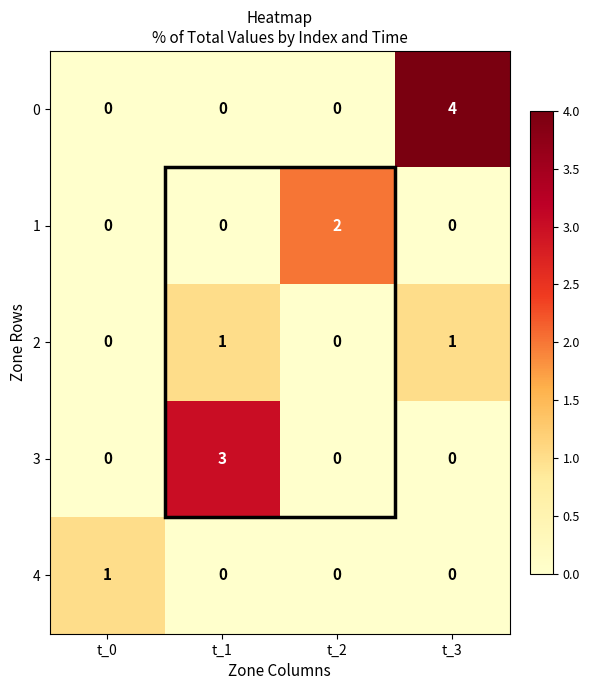

At how many categories does at least one series exceed 0?

4